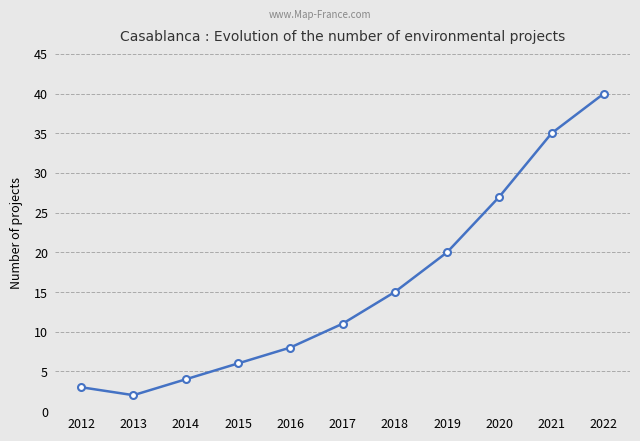

Where is the data nearest to the value 21?

2019